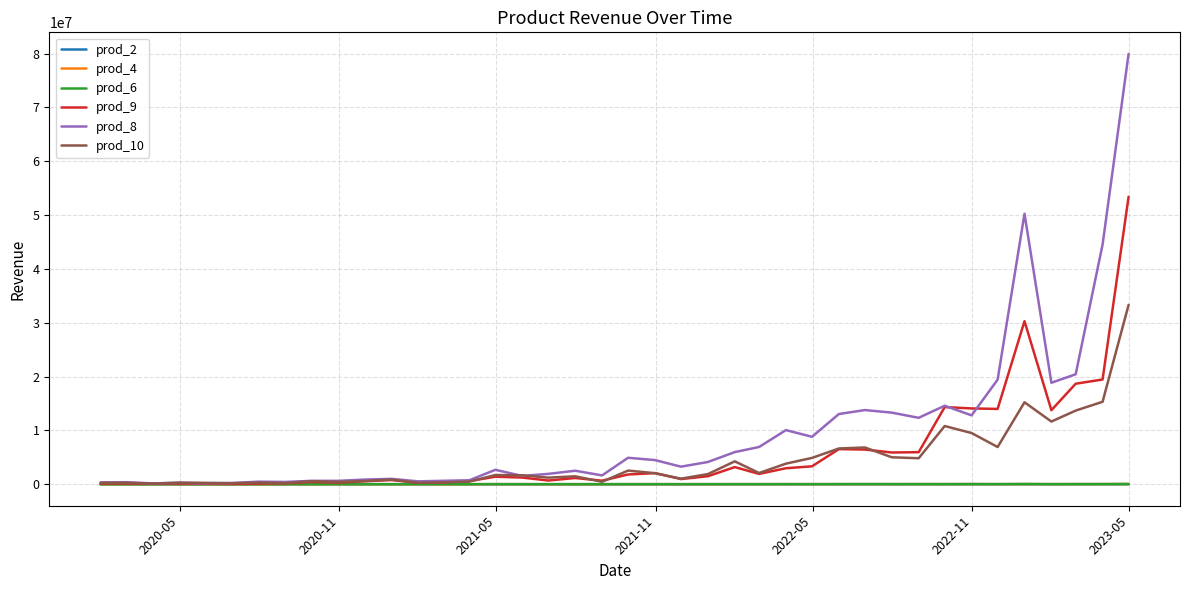

Which series has the widest spread of values?

prod_8